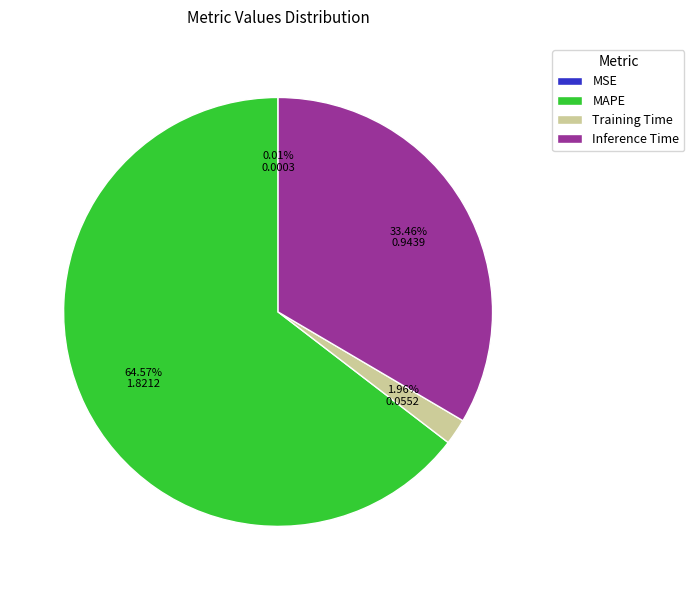

Do Inference Time and MAPE together represent more than half of the pie?

Yes